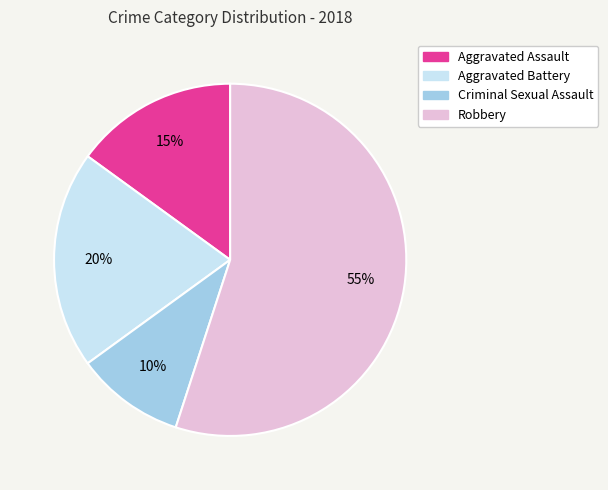

Is it true that Aggravated Assault is 23% of the pie?

False